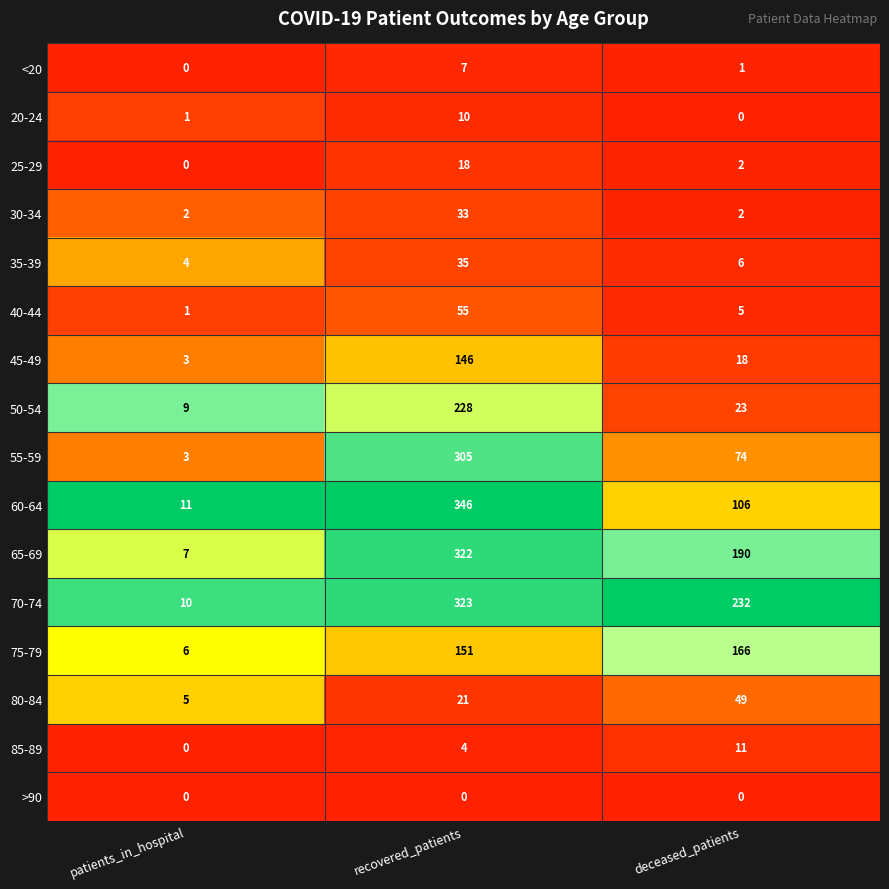

What is the sum of the 30-34 values at patients_in_hospital and deceased_patients?

4